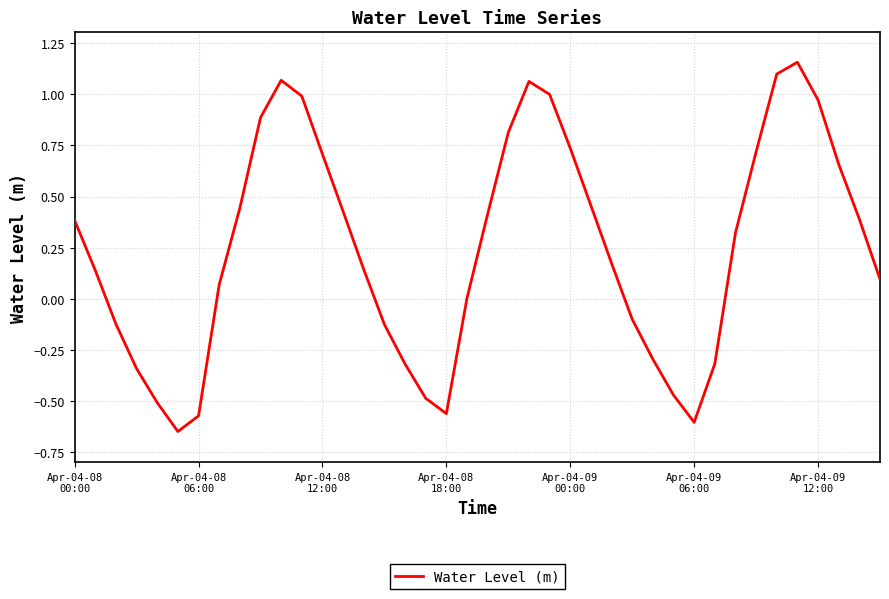

What is the difference between the maximum and minimum values?

1.8